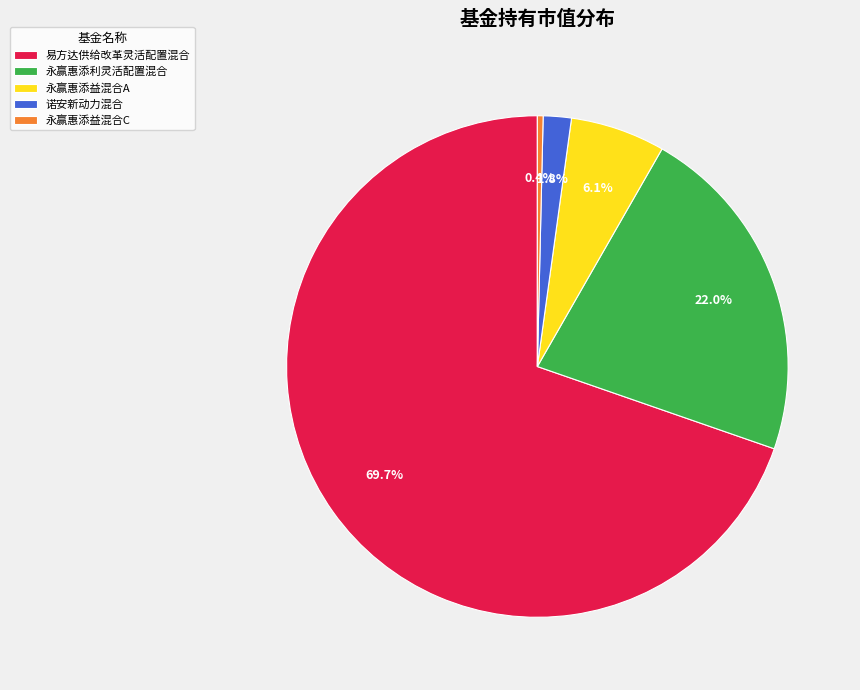

What is the majority slice?

易方达供给改革灵活配置混合